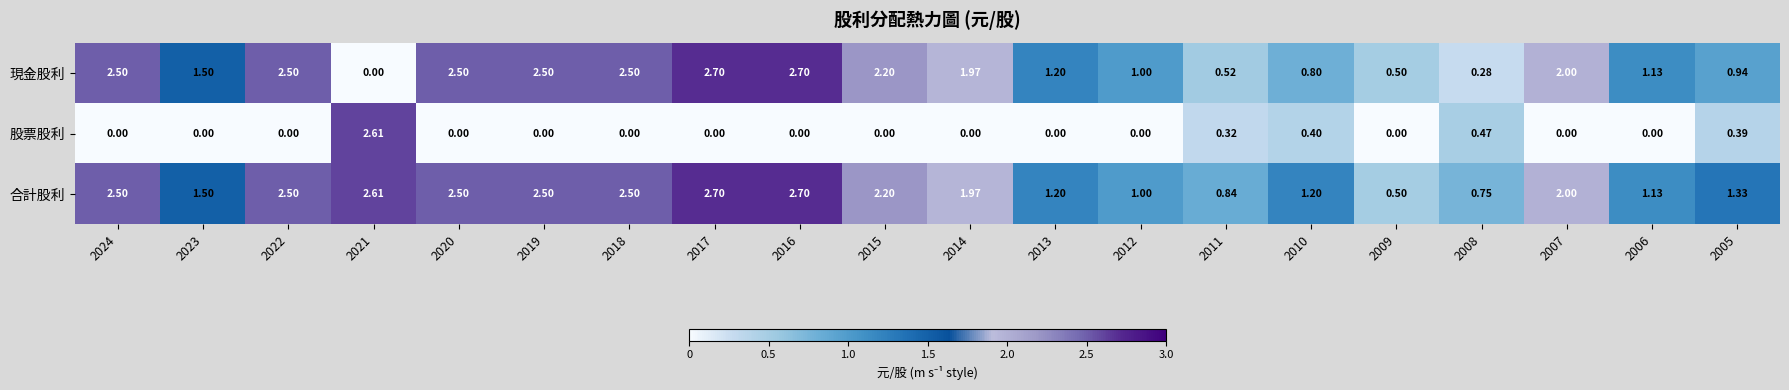

Which series has the widest spread of values?

現金股利